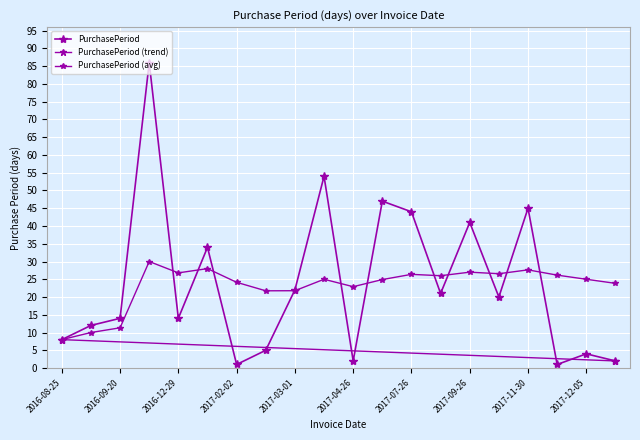

What is the smallest value displayed?

1